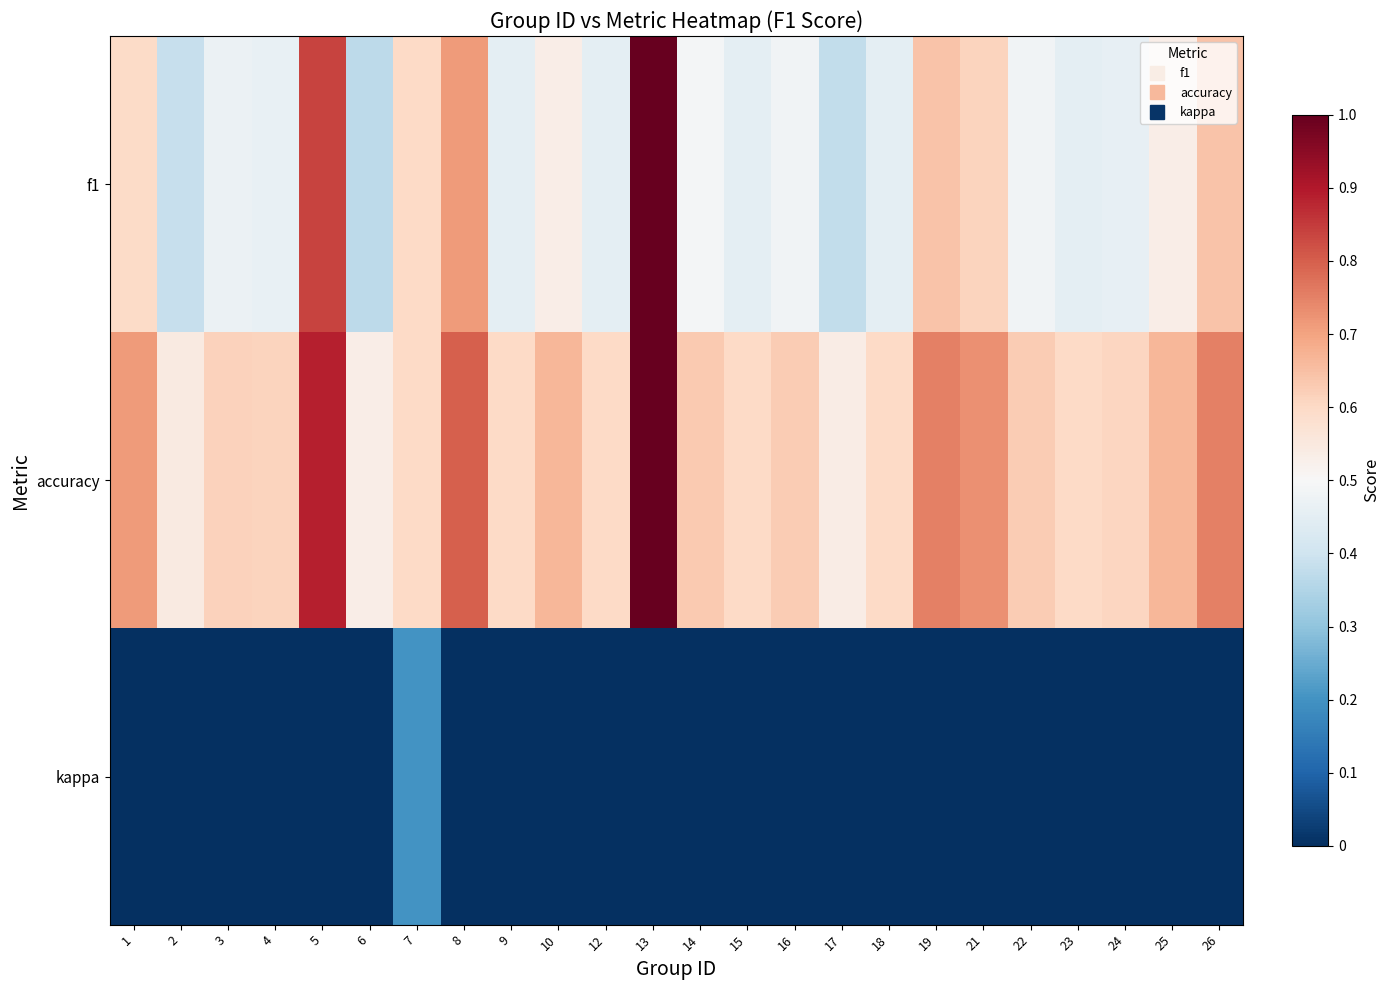

Reading right to left, extract all data points from this chart.

f1: 26=0.6	25=0.5	24=0.5	23=0.5	22=0.5	21=0.6	19=0.6	18=0.5	17=0.4	16=0.5	15=0.5	14=0.5	13=1.0	12=0.5	10=0.5	9=0.5	8=0.7	7=0.6	6=0.4	5=0.8	4=0.5	3=0.5	2=0.4	1=0.6
accuracy: 26=0.8	25=0.7	24=0.6	23=0.6	22=0.6	21=0.7	19=0.8	18=0.6	17=0.5	16=0.6	15=0.6	14=0.6	13=1.0	12=0.6	10=0.7	9=0.6	8=0.8	7=0.6	6=0.5	5=0.9	4=0.6	3=0.6	2=0.5	1=0.7
kappa: 26=0.0	25=0.0	24=0.0	23=0.0	22=0.0	21=0.0	19=0.0	18=0.0	17=0.0	16=0.0	15=0.0	14=0.0	13=0.0	12=0.0	10=0.0	9=0.0	8=0.0	7=0.2	6=0.0	5=0.0	4=0.0	3=0.0	2=0.0	1=0.0